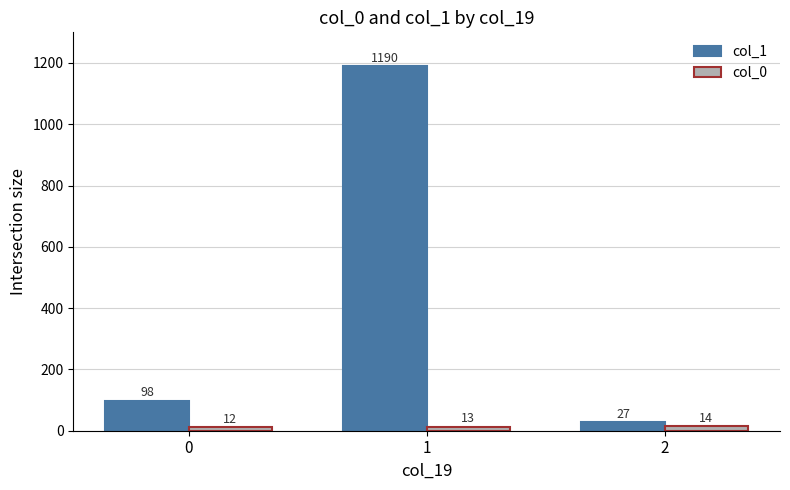

The col_0 series shows 14 at 2. True or false?

True